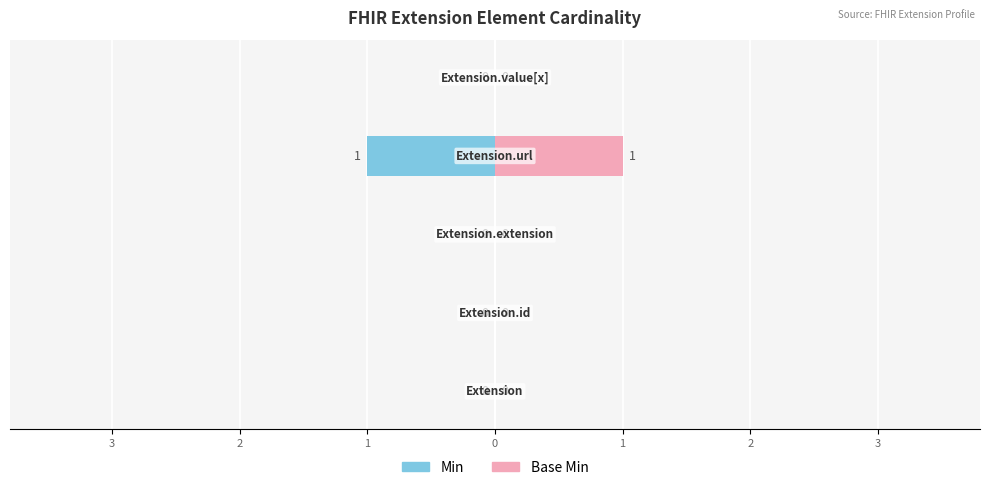

How many groups of bars are there?

5